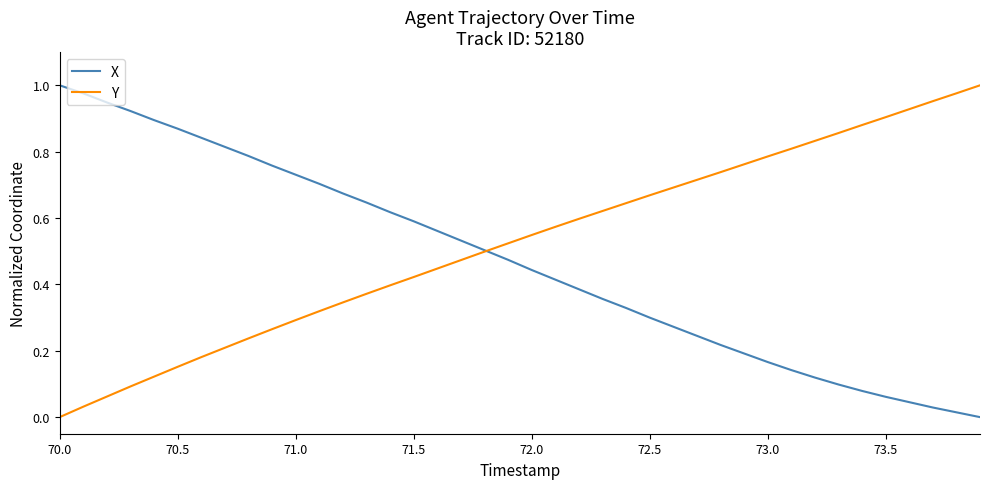

Which series ends up on top after the final intersection of Y and X?

Y